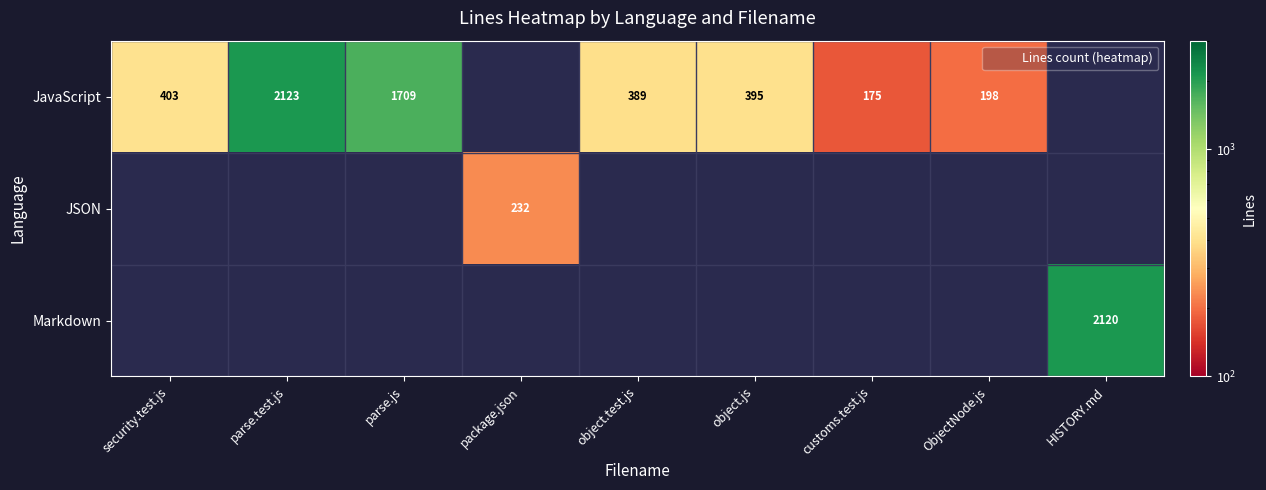

What is the sum of the JavaScript values at security.test.js and object.js?

798